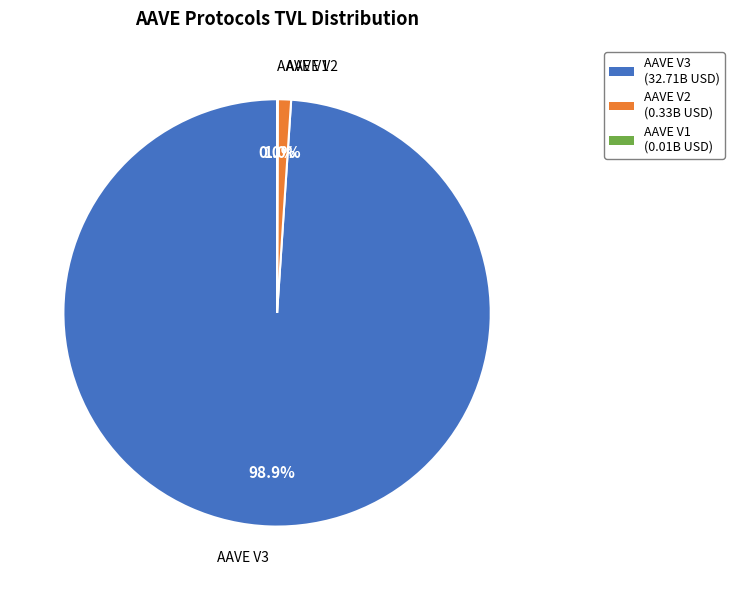

Which slice represents more than half of the pie?

AAVE V3